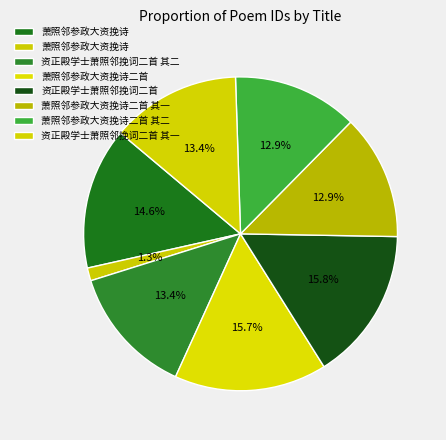

How many slices are in this pie chart?

8